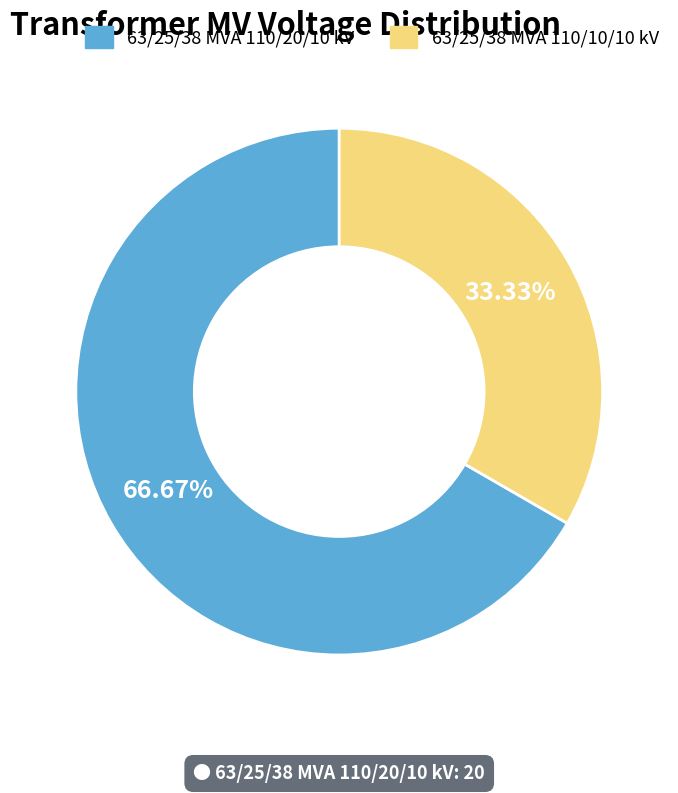

What is the smallest slice in the pie chart?

63/25/38 MVA 110/10/10 kV